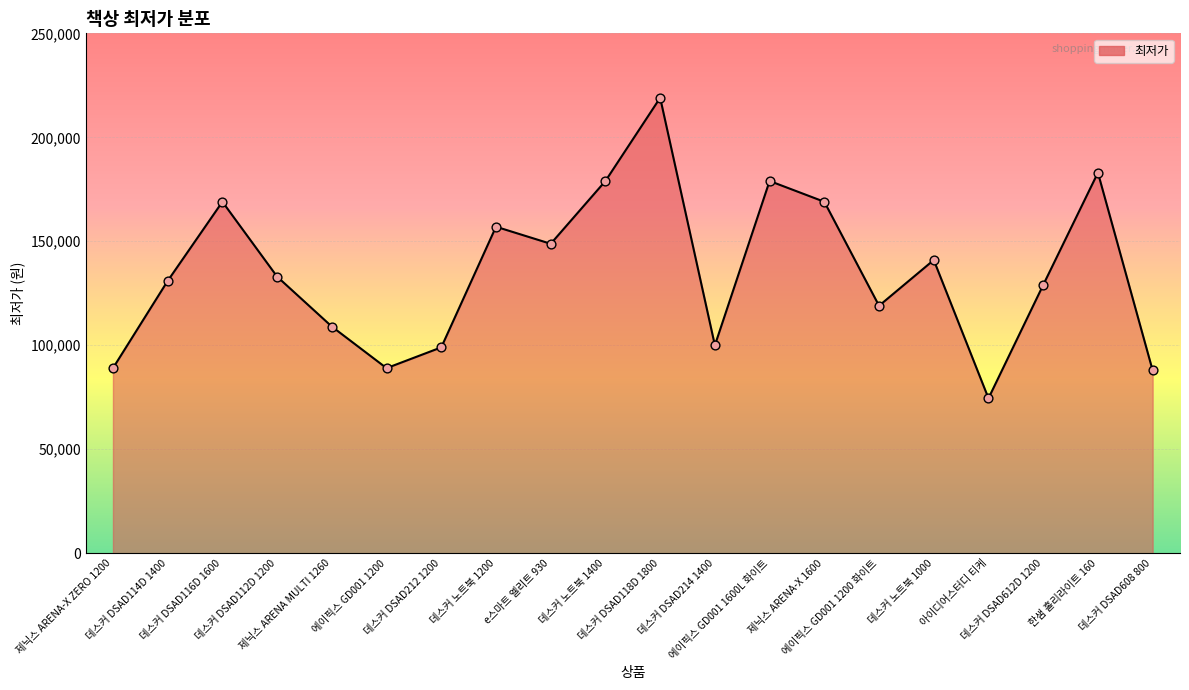

Which has a higher value, 데스커 DSAD612D 1200 or 데스커 DSAD212 1200?

데스커 DSAD612D 1200